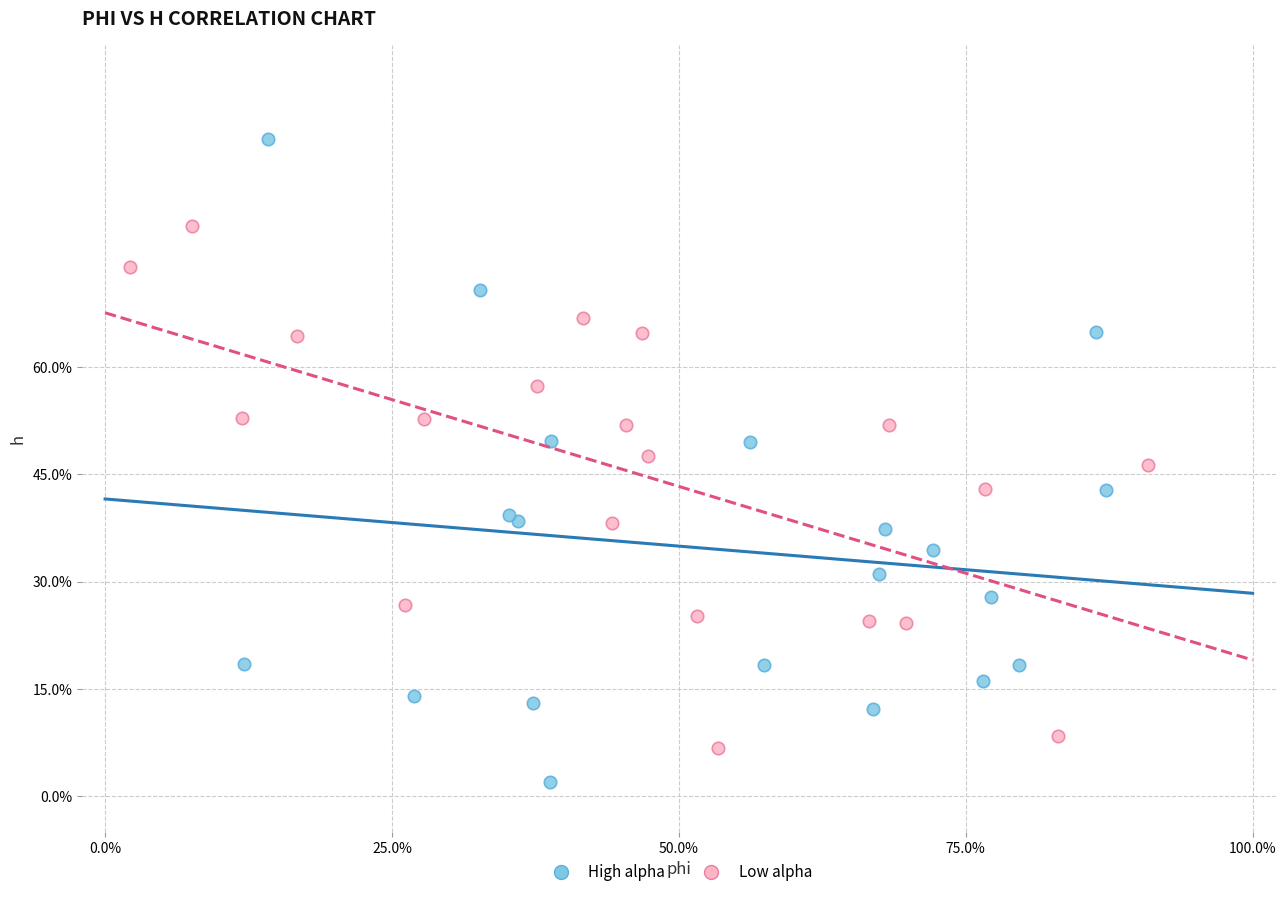

Which series contains the lowest Y value?

High alpha